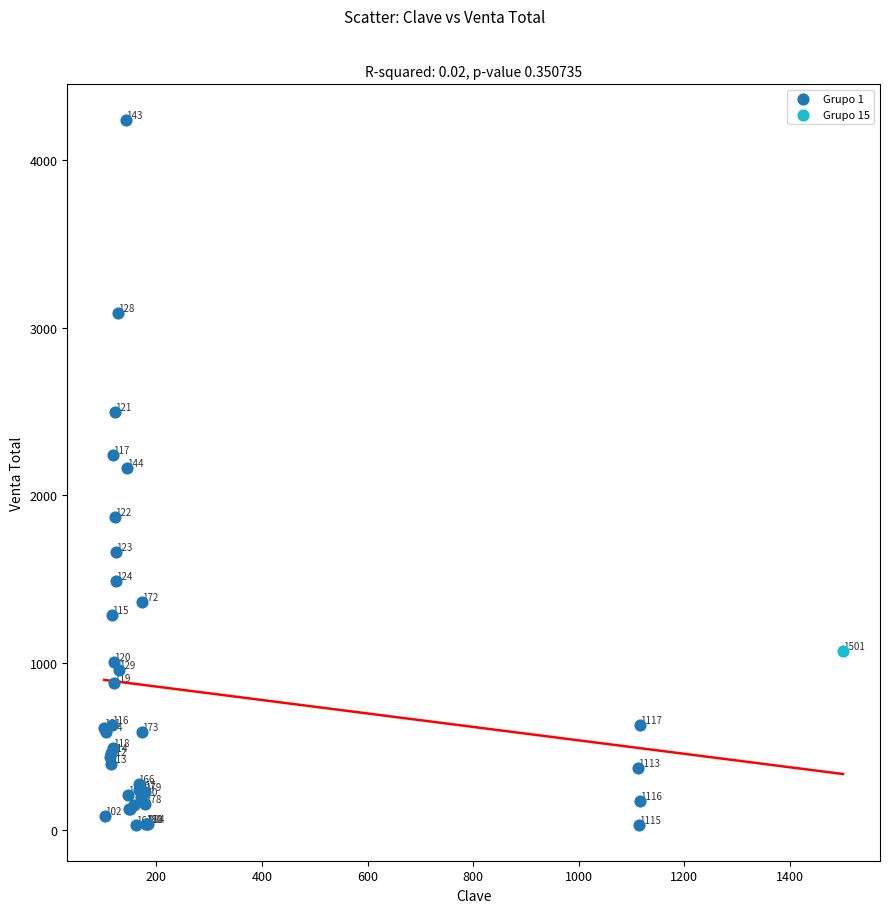

What are all the series names shown in the legend?

Grupo 1, Grupo 15